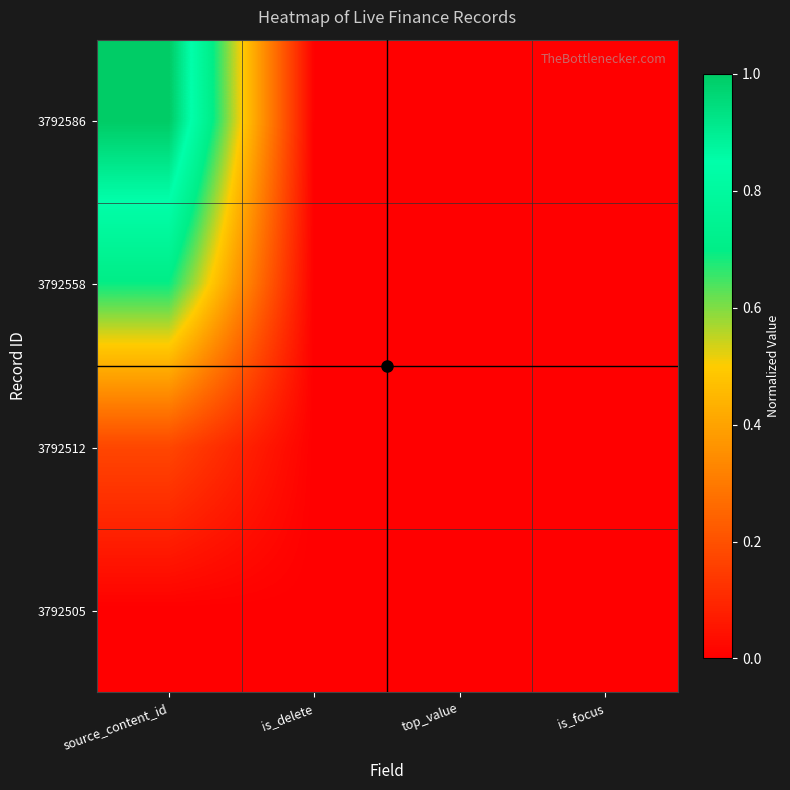

At source_content_id, list the series in order from smallest to largest.

3792505, 3792512, 3792558, 3792586